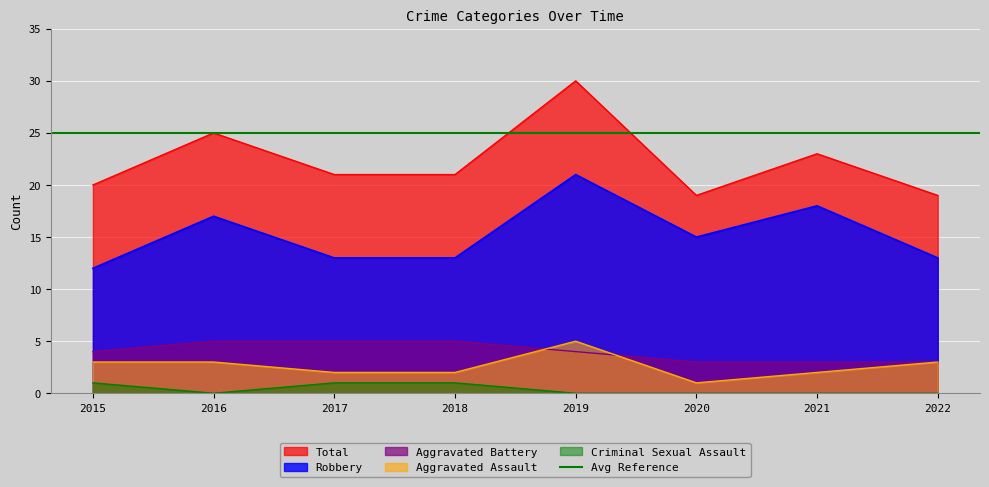

At which category does Robbery reach its first local peak?

2016